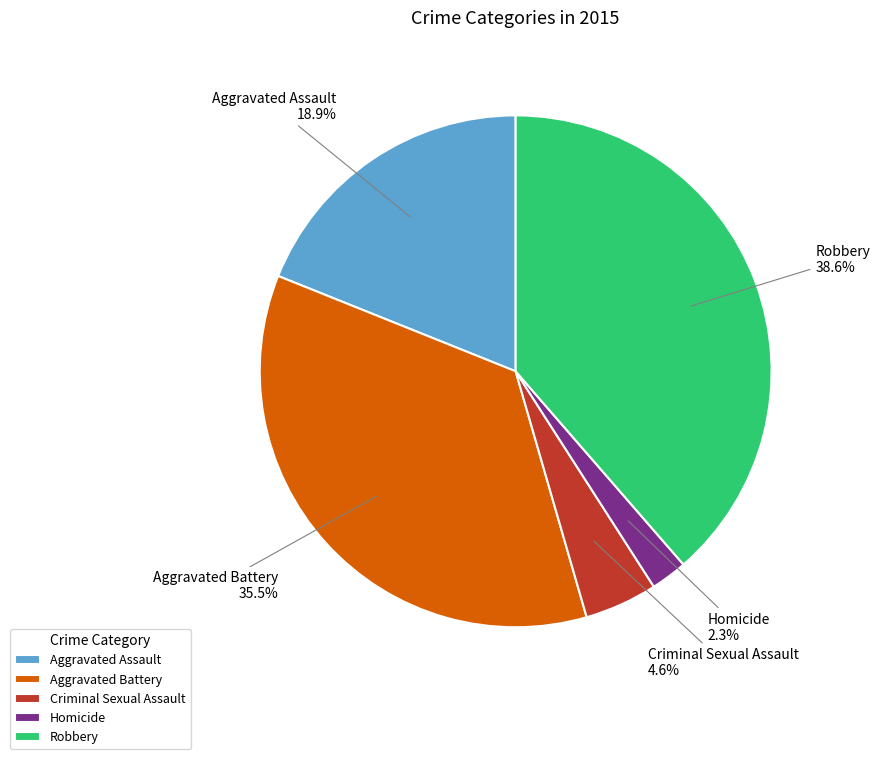

Rank the categories by value from highest to lowest.

Robbery, Aggravated Battery, Aggravated Assault, Criminal Sexual Assault, Homicide